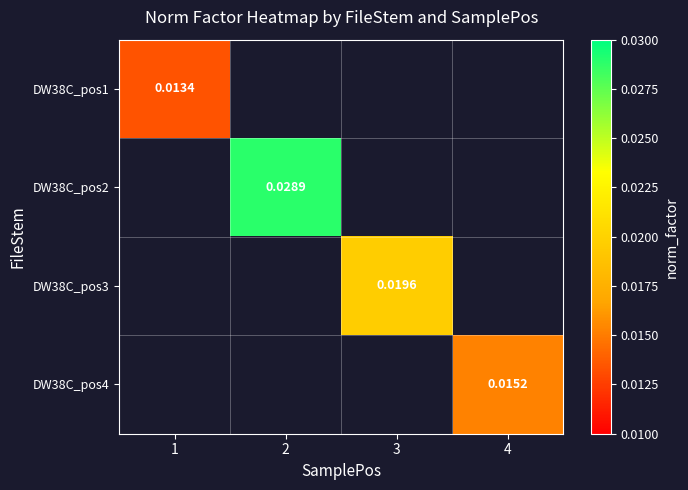

Is it true that DW38C_pos1 equals 0.0 at 1?

False